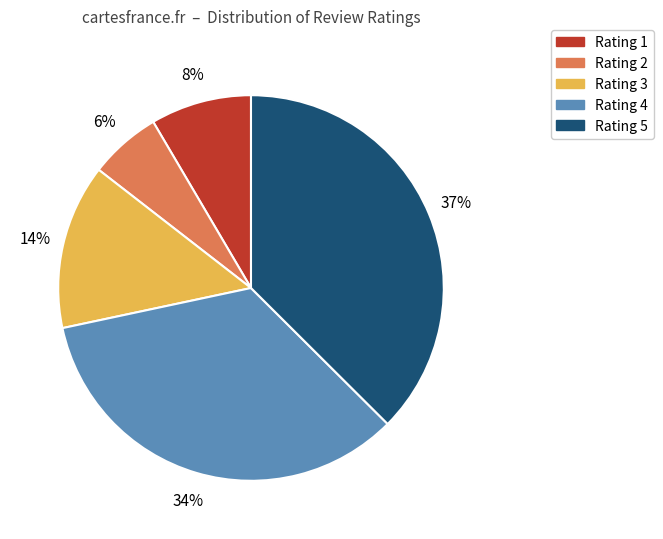

The Rating 3 slice represents 20% of the pie. True or false?

False